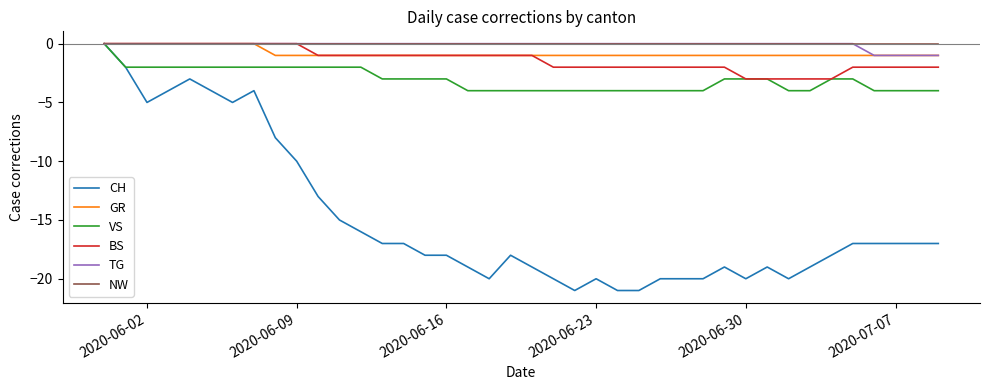

What is the smallest value displayed?

-21